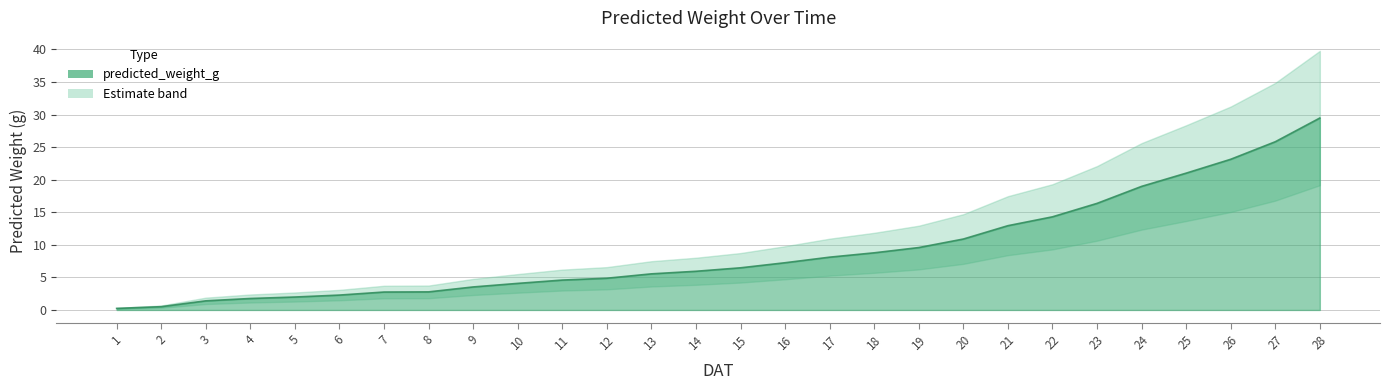

The chart shows a value of 0.6 at 8. True or false?

False